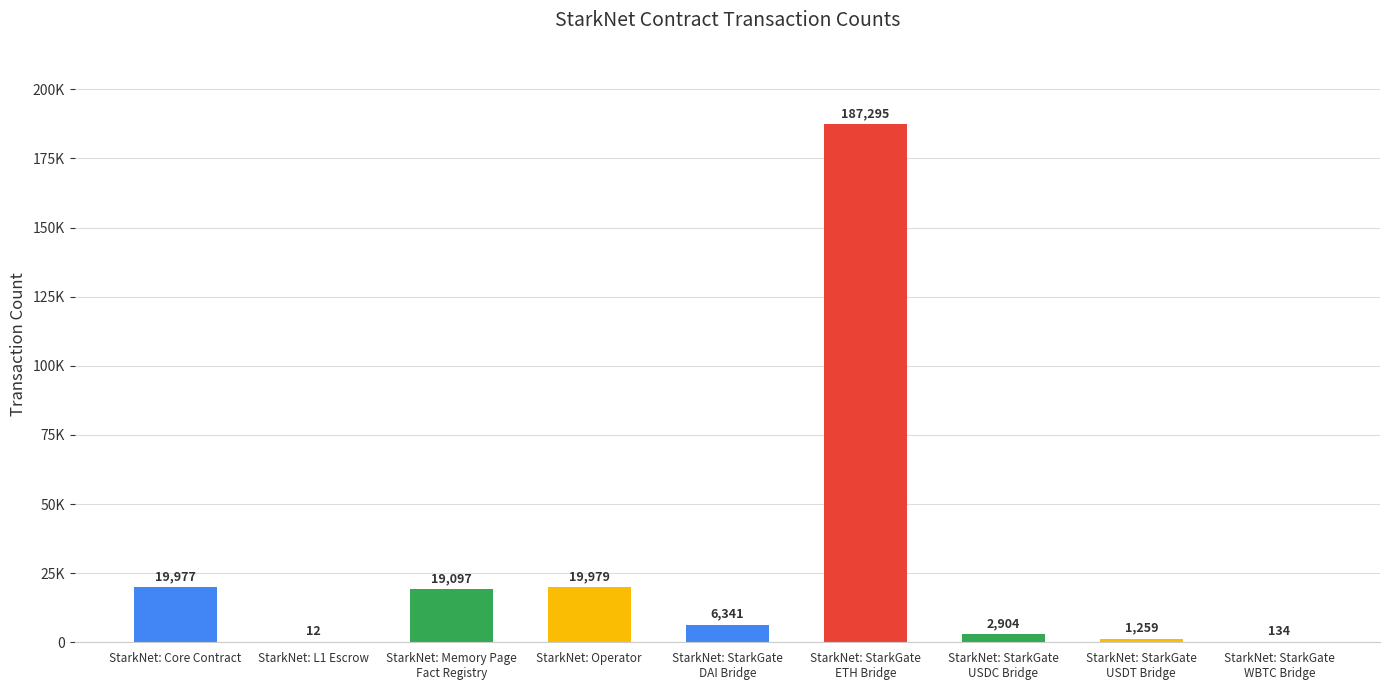

What is the smallest value displayed?

12